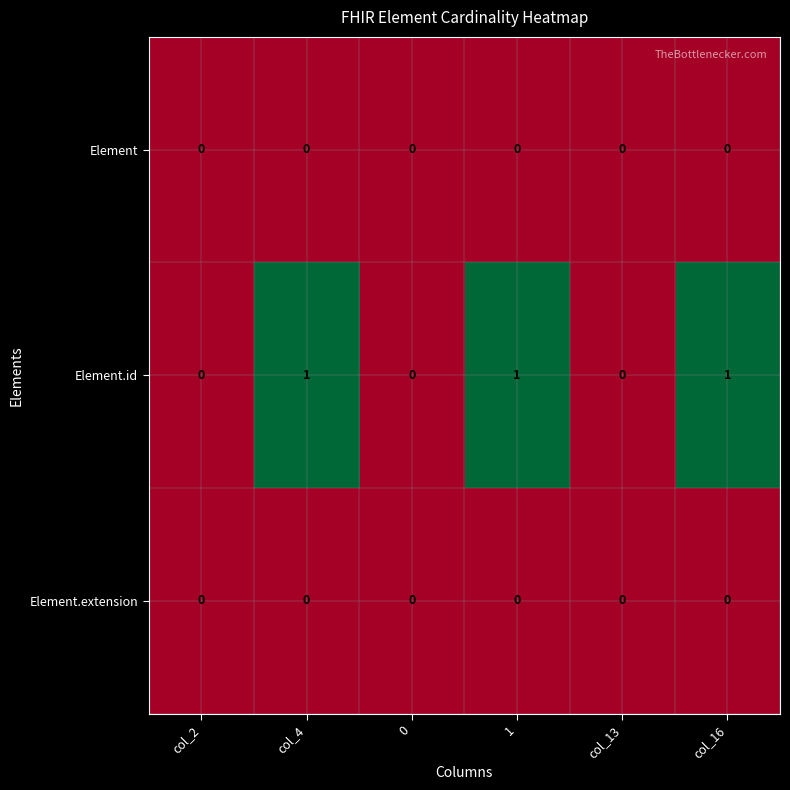

Reading left to right, extract all data points from this chart.

Element: 0	0	0	0	0	0
Element.id: 0	1	0	1	0	1
Element.extension: 0	0	0	0	0	0